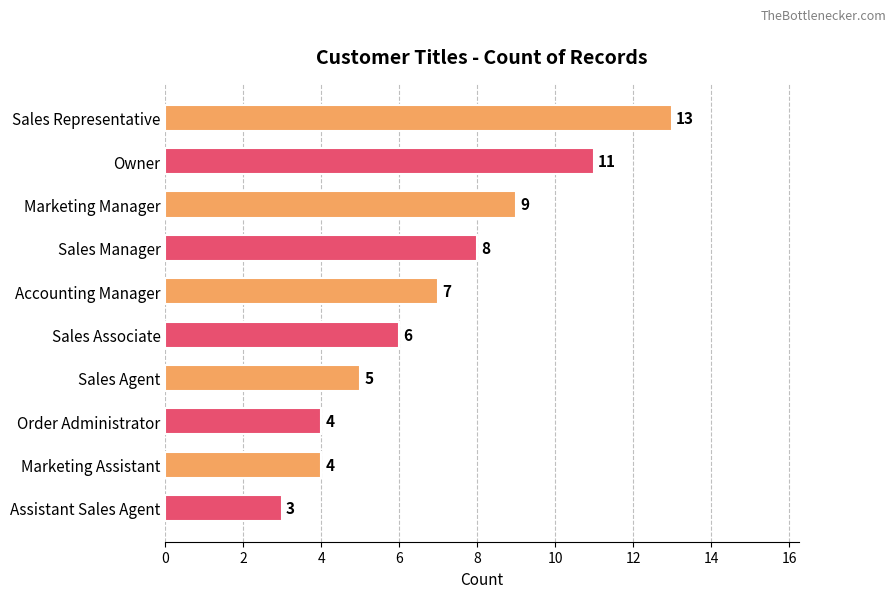

Which has a higher value, Sales Agent or Order Administrator?

Sales Agent